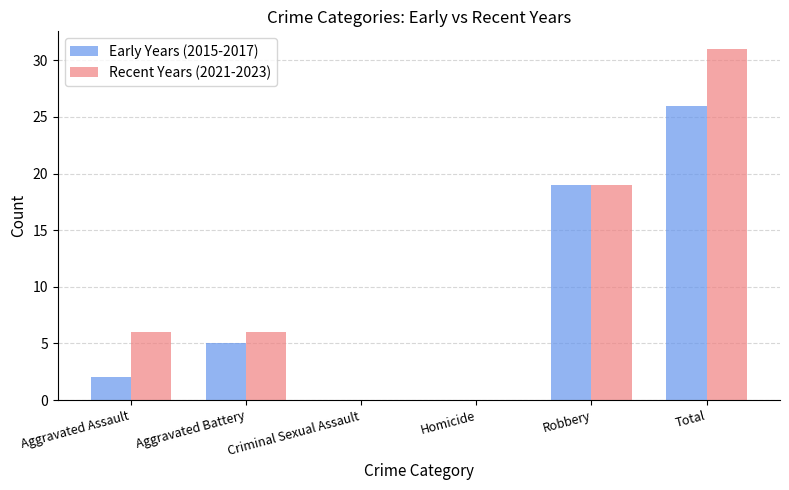

What is the sum of all Early Years (2015-2017) values?

52